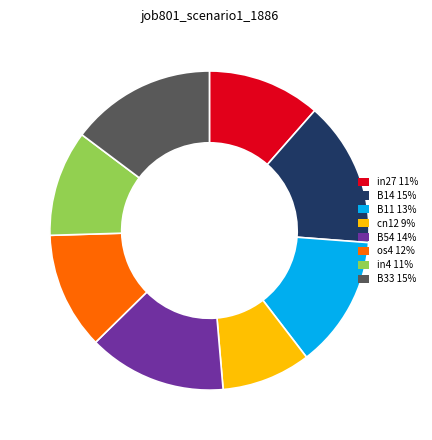

Is there a majority slice in this chart?

No